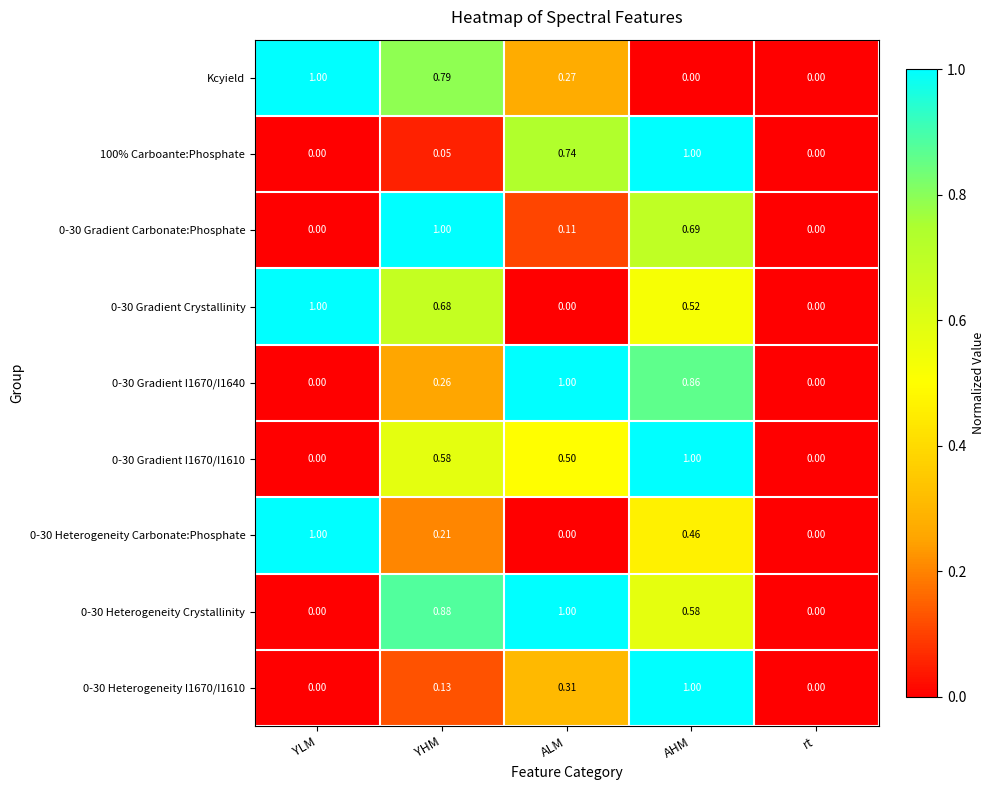

Which category has the highest value in the 0-30 Gradient Crystallinity series?

YLM